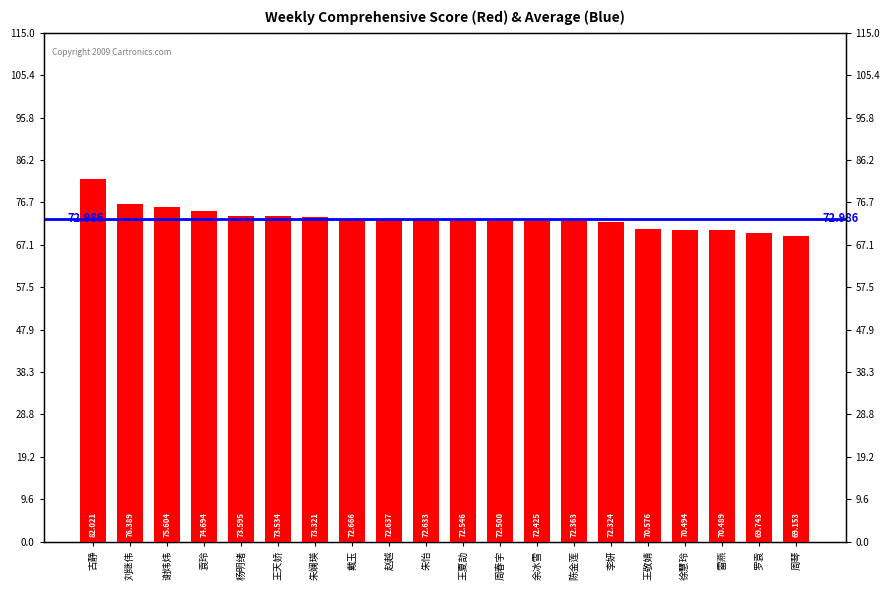

At which label is the value closest to 75?

袁玲